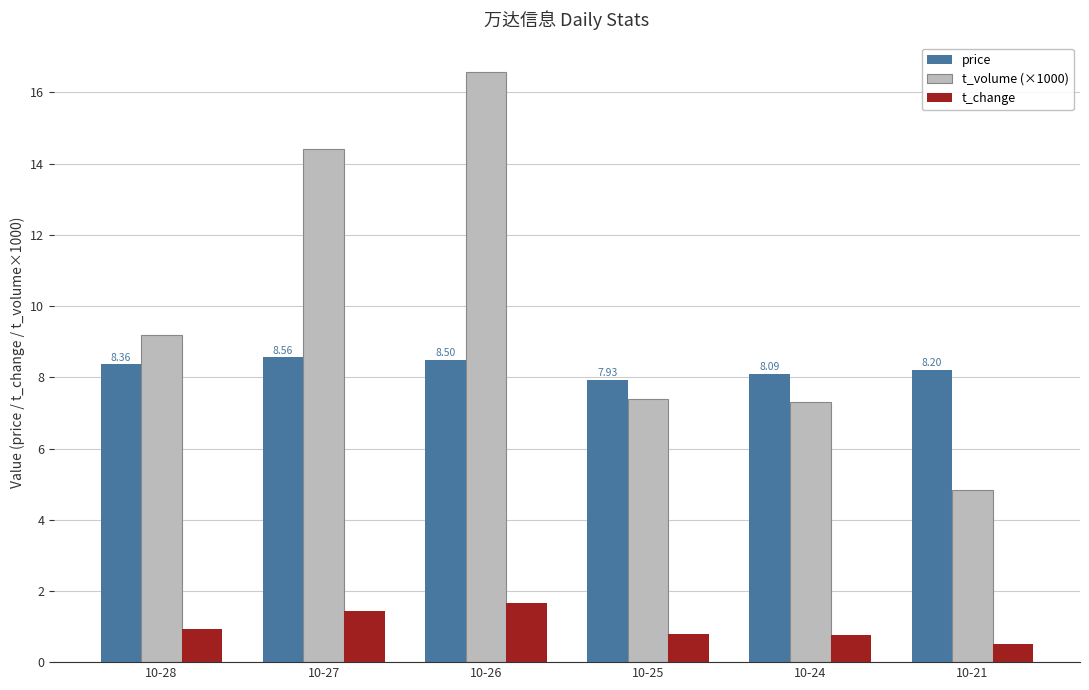

What is the average value of the price series?

8.3